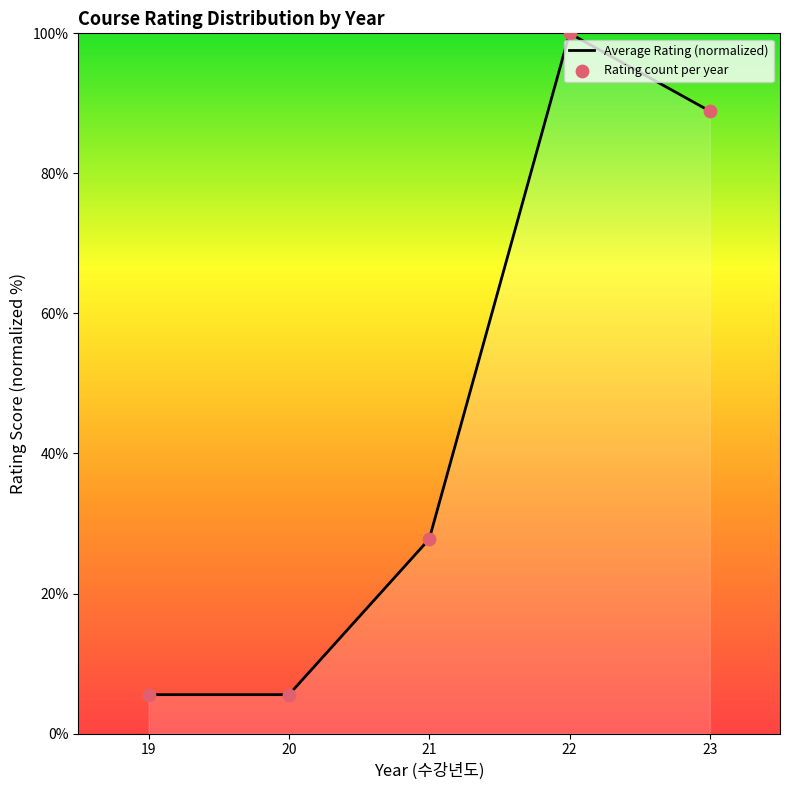

What is the change in value from 19 to 22?

+94.4